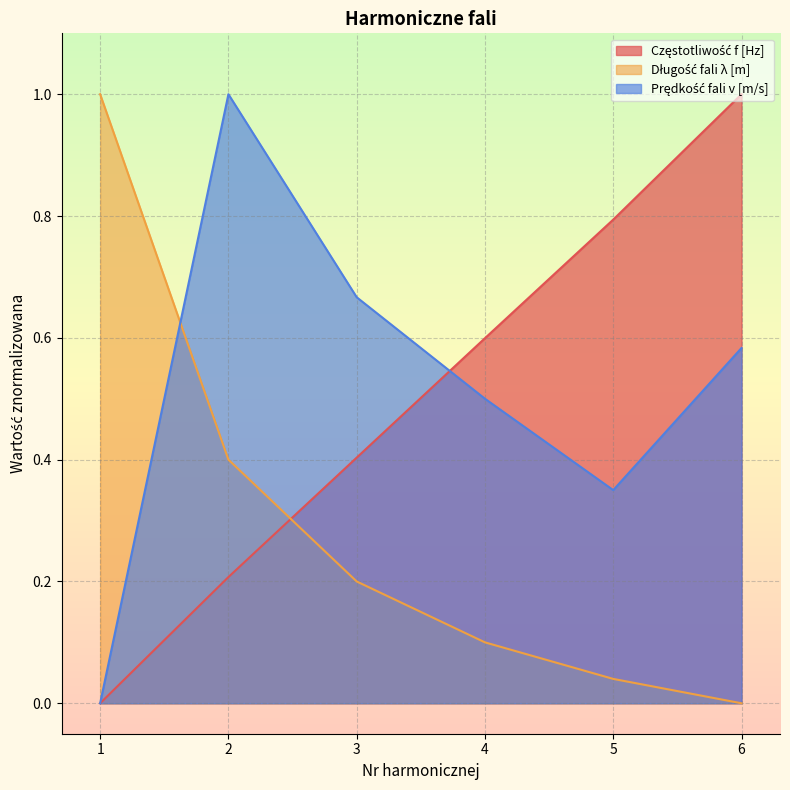

What is the average value of the Długość fali λ [m] series?

0.3